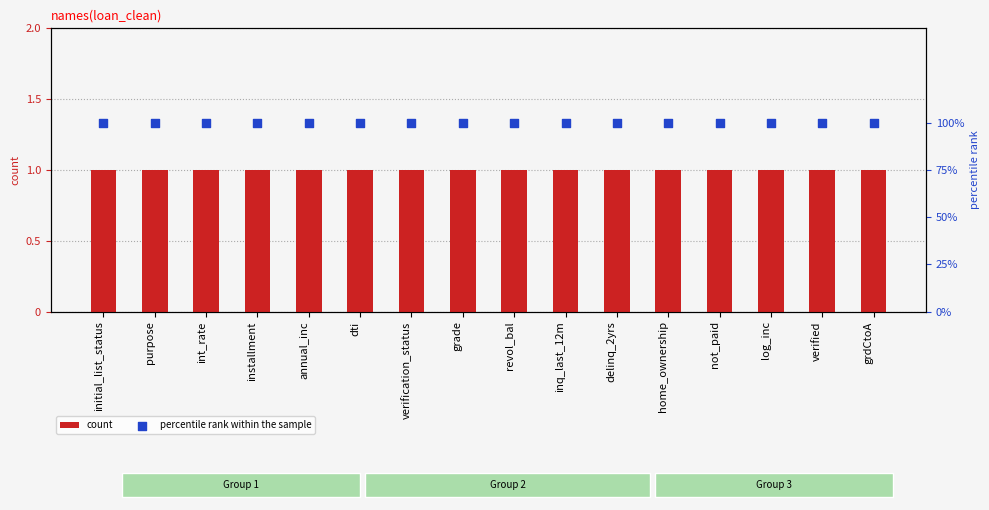

At which category is the sum across all series the highest?

initial_list_status